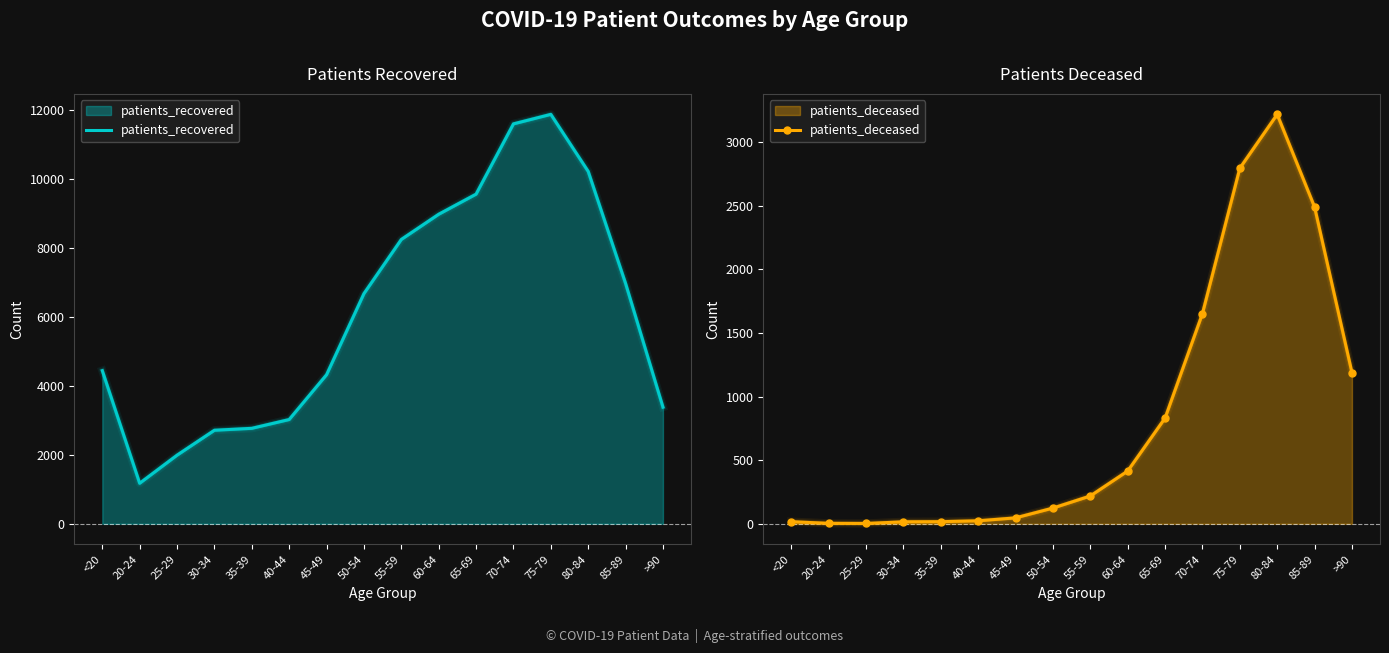

True or false: patients_deceased and patients_recovered cross at least once.

False